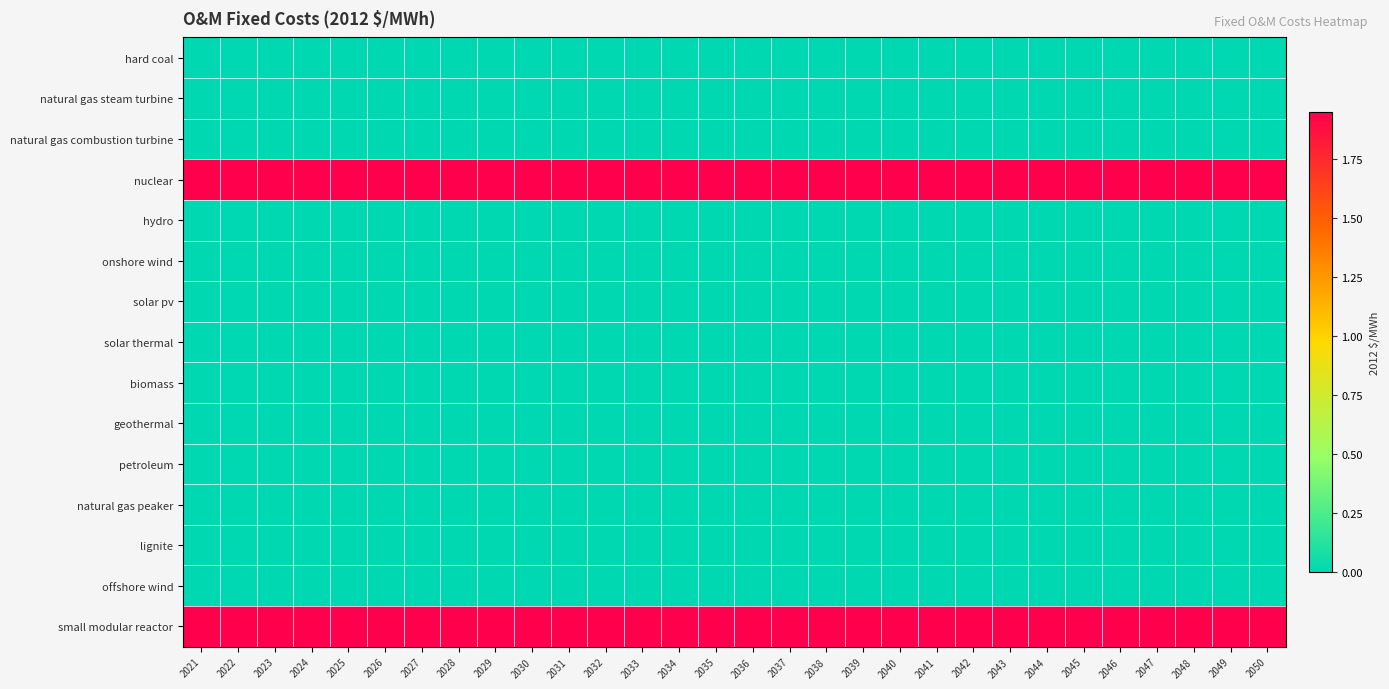

What is the maximum value shown in the chart?

1.9